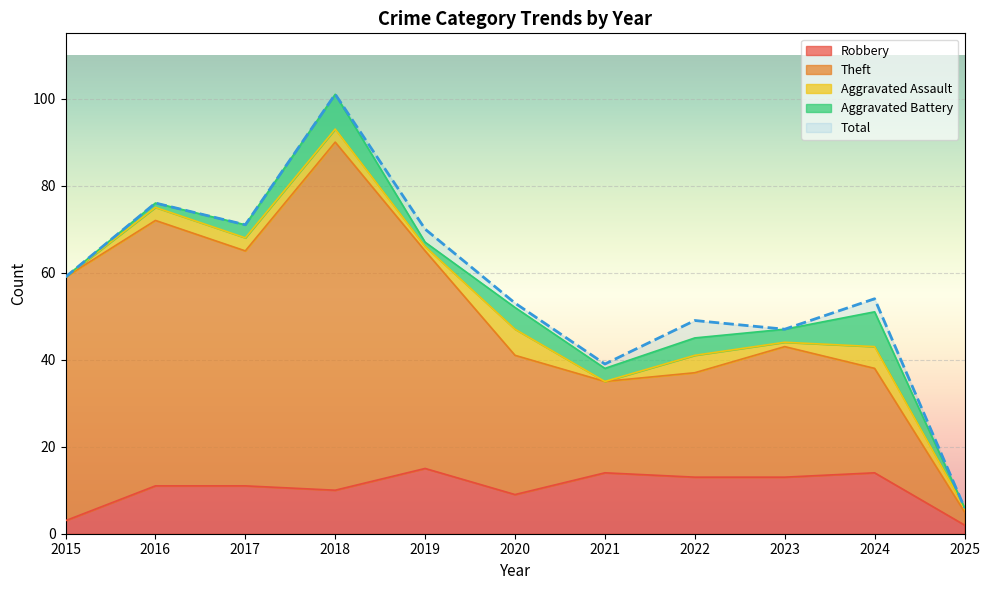

Between 2017 and 2019, which series saw the biggest shift?

Robbery